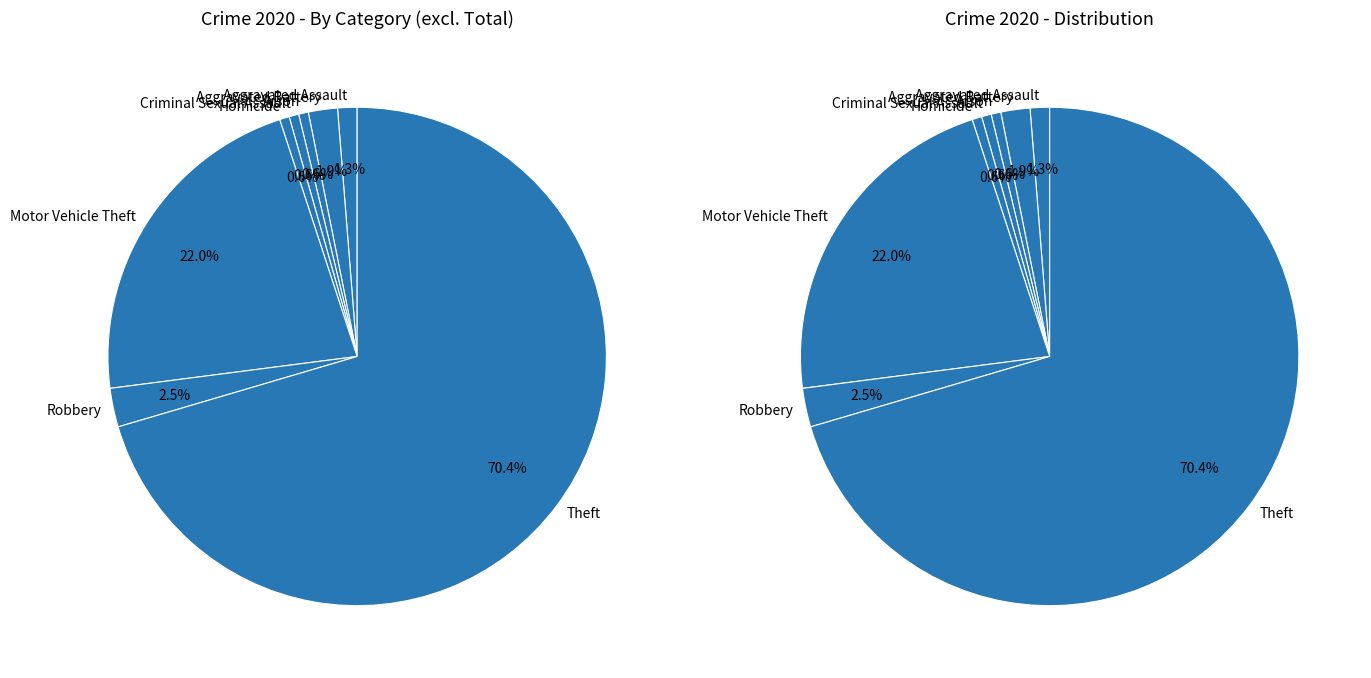

Do Homicide and Motor Vehicle Theft together represent more than half of the pie?

No